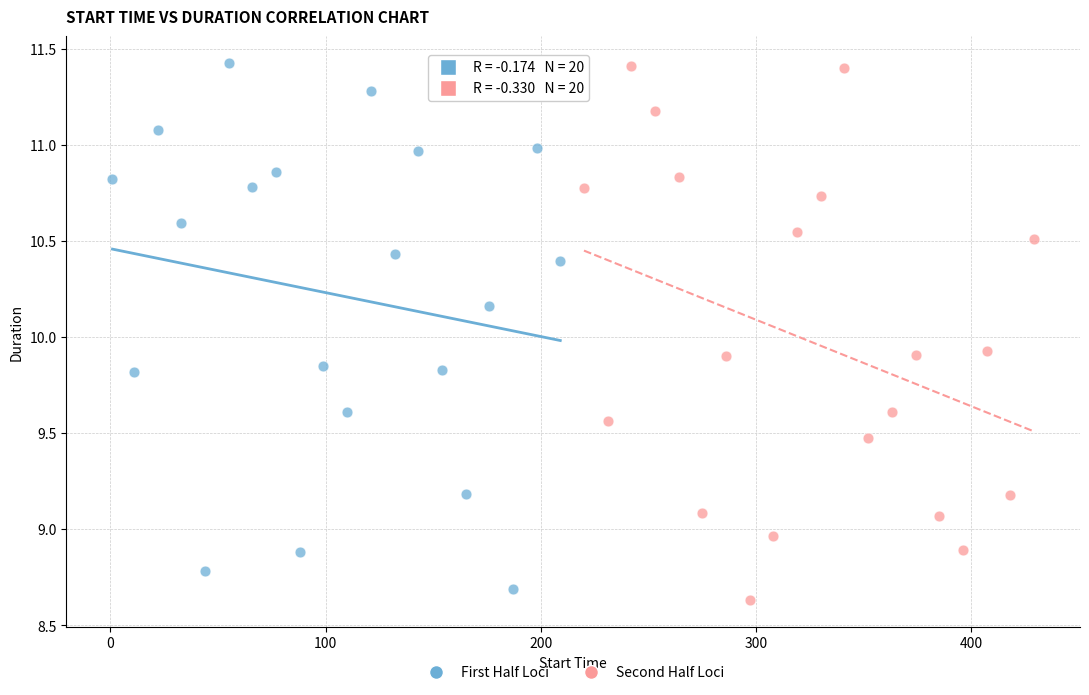

What are all the series names shown in the legend?

First Half Loci, Second Half Loci